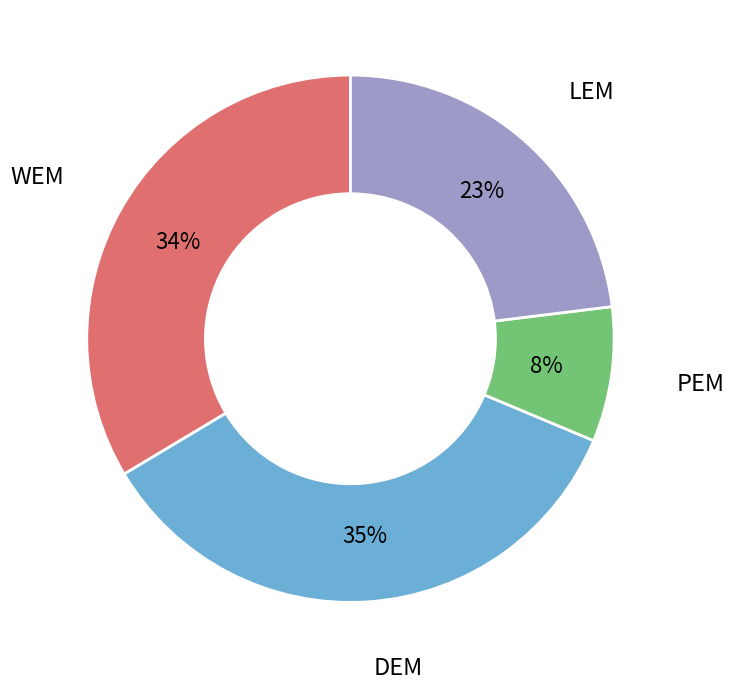

Which has a higher value, WEM or DEM?

DEM